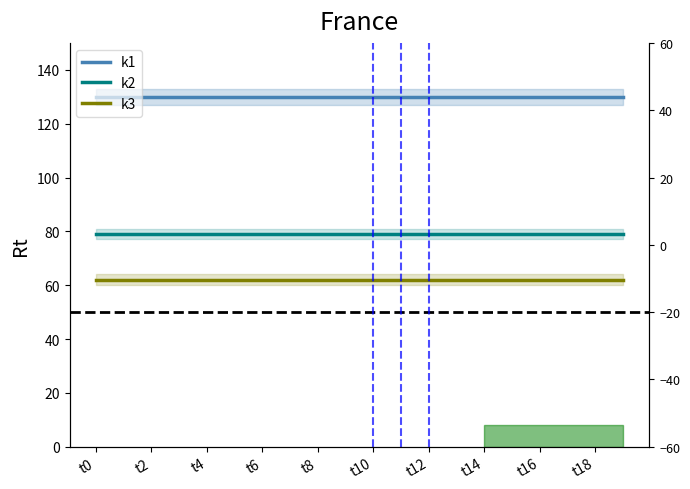

Which category has the highest value in the k1 series?

t0